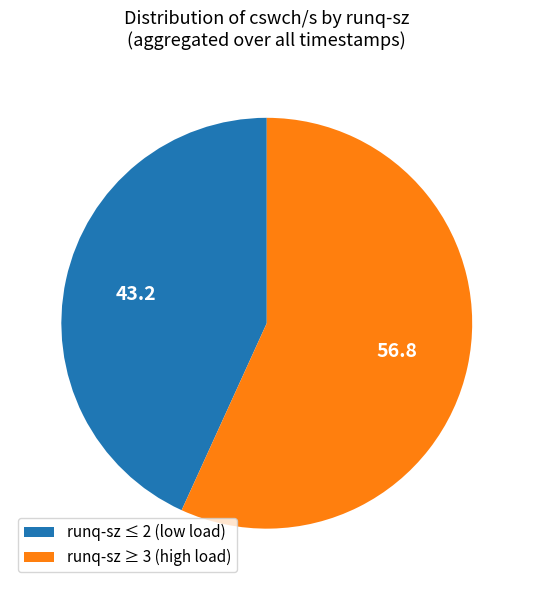

How many segments does this pie chart have?

2